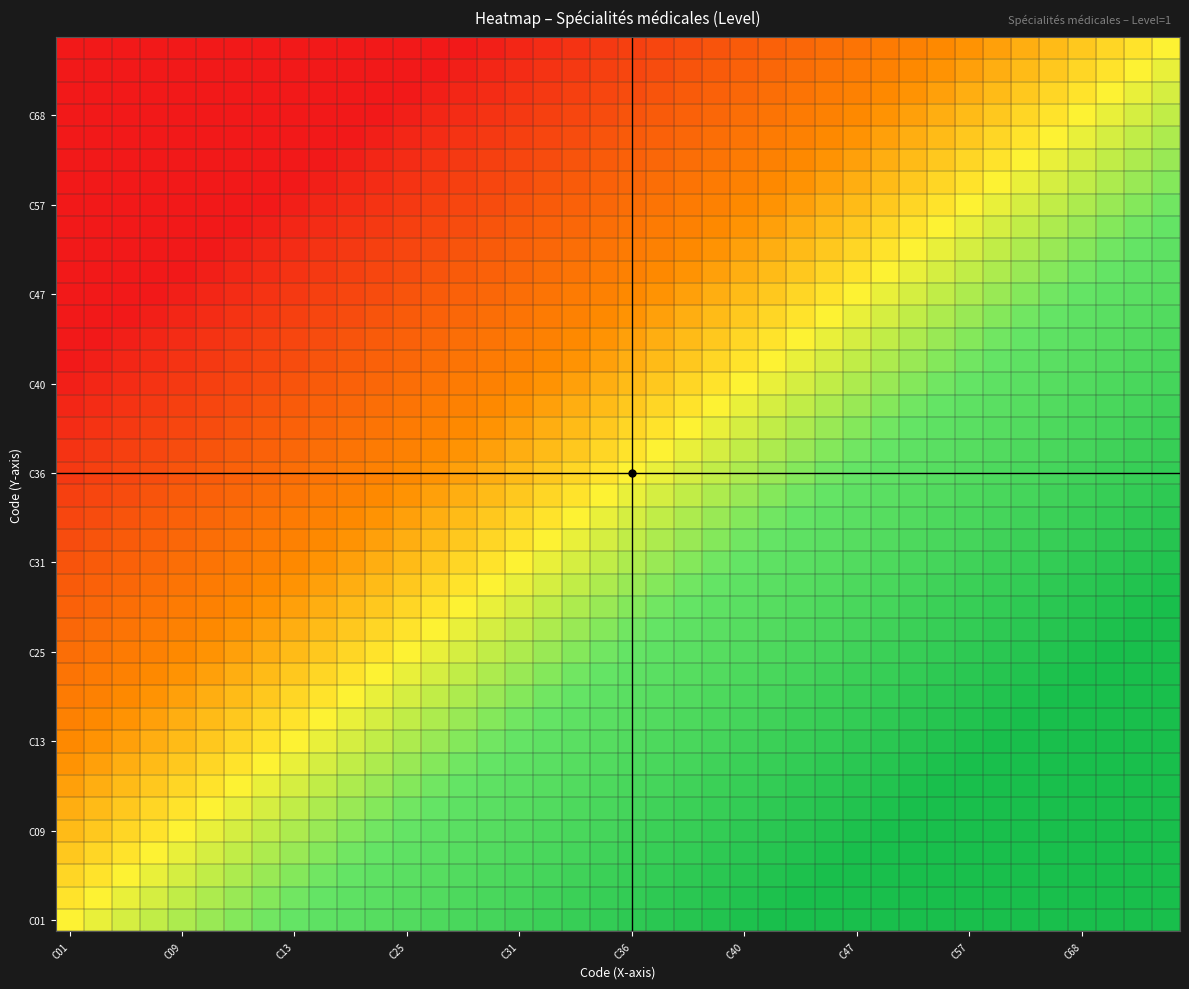

Which label corresponds to the smallest value in the chart?

C01